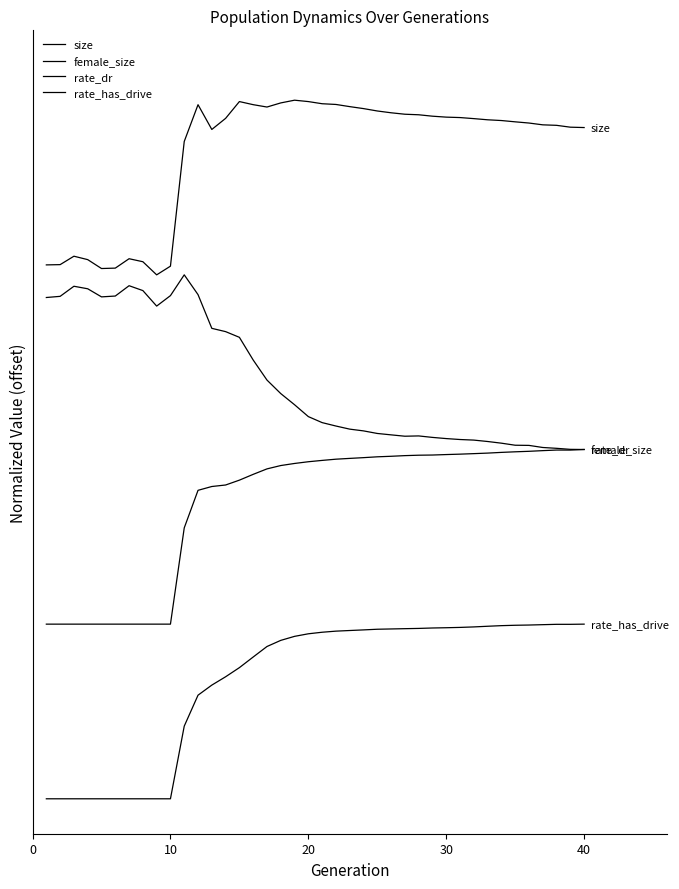

Reading left to right, transcribe all the data shown in this chart.

size: 3.1	3.1	3.1	3.1	3.0	3.0	3.1	3.1	3.0	3.0	3.8	4.0	3.8	3.9	4.0	4.0	4.0	4.0	4.0	4.0	4.0	4.0	4.0	4.0	3.9	3.9	3.9	3.9	3.9	3.9	3.9	3.9	3.9	3.9	3.9	3.9	3.9	3.9	3.8	3.8
female_size: 2.9	2.9	2.9	2.9	2.9	2.9	2.9	2.9	2.8	2.9	3.0	2.9	2.7	2.7	2.6	2.5	2.4	2.3	2.3	2.2	2.2	2.1	2.1	2.1	2.1	2.1	2.1	2.1	2.1	2.1	2.1	2.1	2.0	2.0	2.0	2.0	2.0	2.0	2.0	2.0
rate_dr: 1.0	1.0	1.0	1.0	1.0	1.0	1.0	1.0	1.0	1.0	1.6	1.8	1.8	1.8	1.8	1.9	1.9	1.9	1.9	1.9	1.9	1.9	1.9	2.0	2.0	2.0	2.0	2.0	2.0	2.0	2.0	2.0	2.0	2.0	2.0	2.0	2.0	2.0	2.0	2.0
rate_has_drive: 0.0	0.0	0.0	0.0	0.0	0.0	0.0	0.0	0.0	0.0	0.4	0.6	0.7	0.7	0.8	0.8	0.9	0.9	0.9	0.9	1.0	1.0	1.0	1.0	1.0	1.0	1.0	1.0	1.0	1.0	1.0	1.0	1.0	1.0	1.0	1.0	1.0	1.0	1.0	1.0